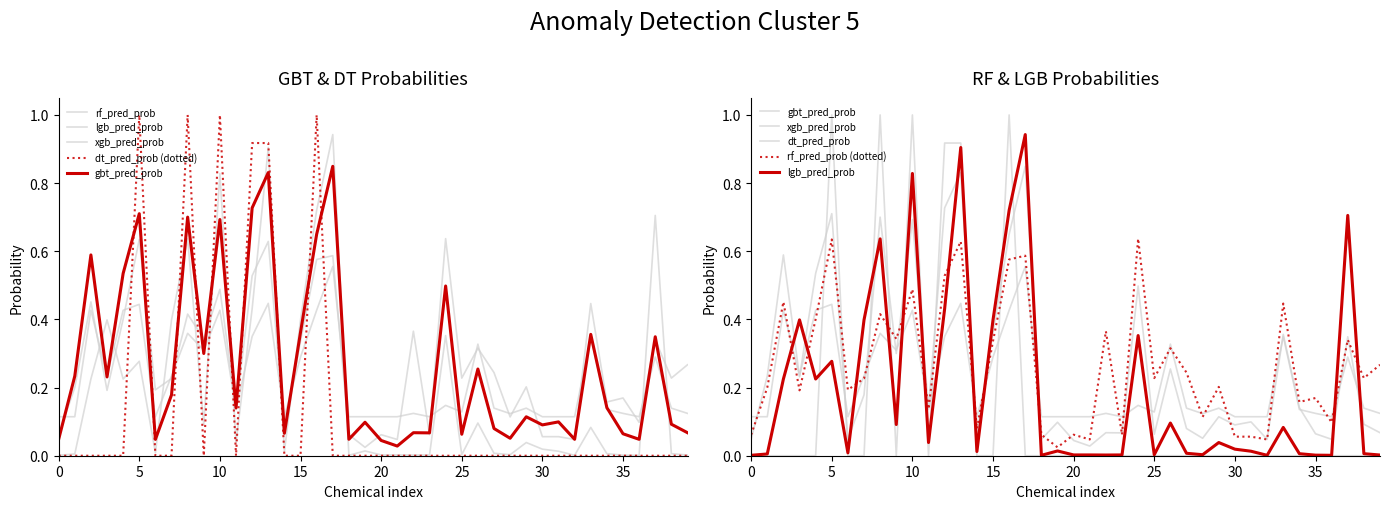

The value of lgb_pred_prob at 30 is 0.0. True or false?

True